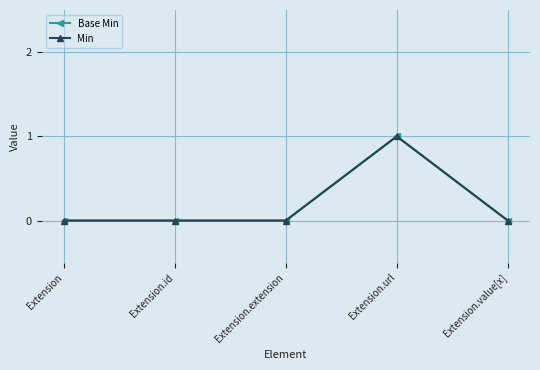

Rank the series at Extension.url from highest to lowest value.

Base Min, Min